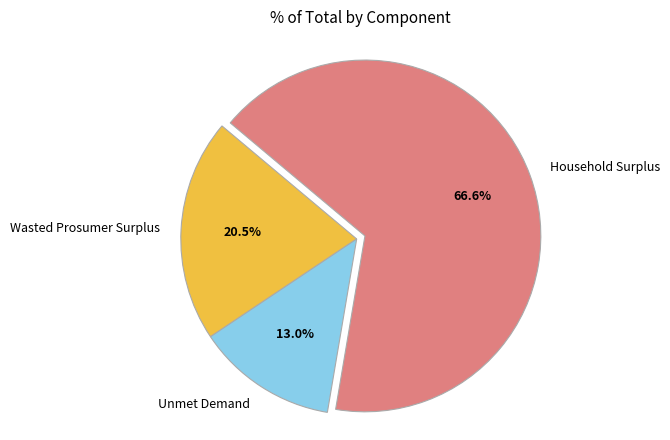

What is the ratio of the value at Unmet Demand to the value at Household Surplus?

0.2